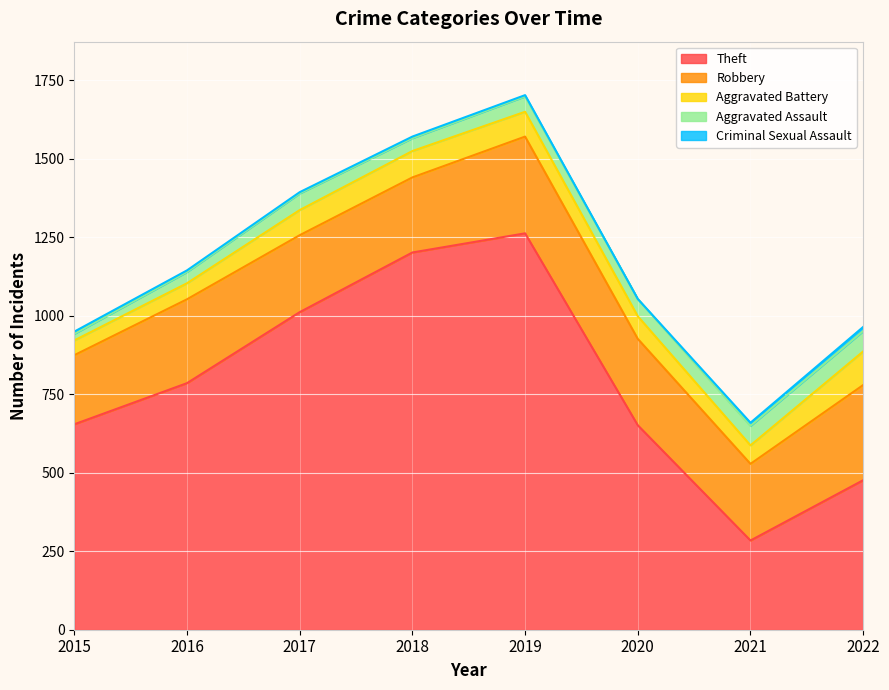

How many data points in Robbery are less than 267?

4